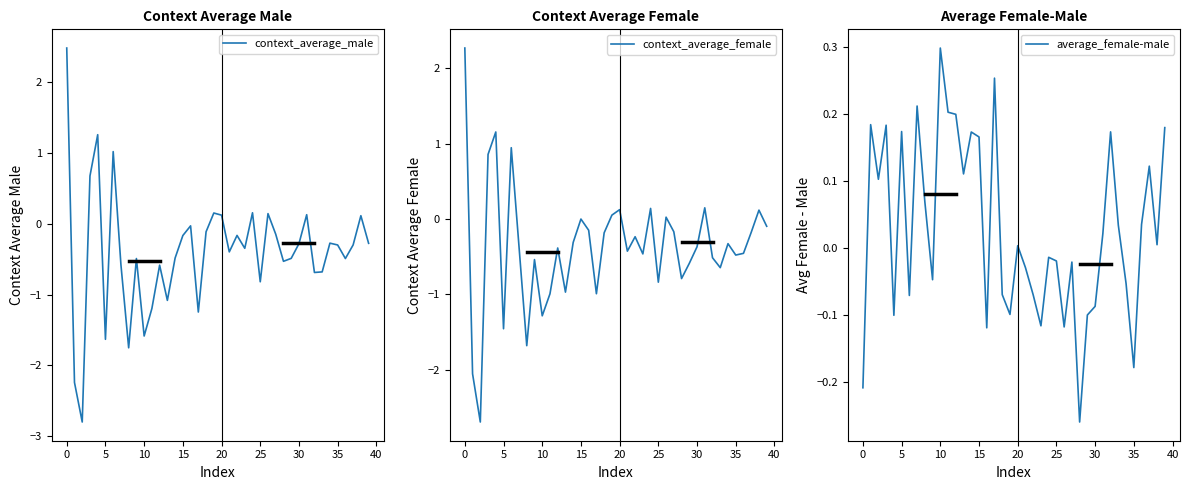

The value of context_average_male at 34 is -0.3. True or false?

True